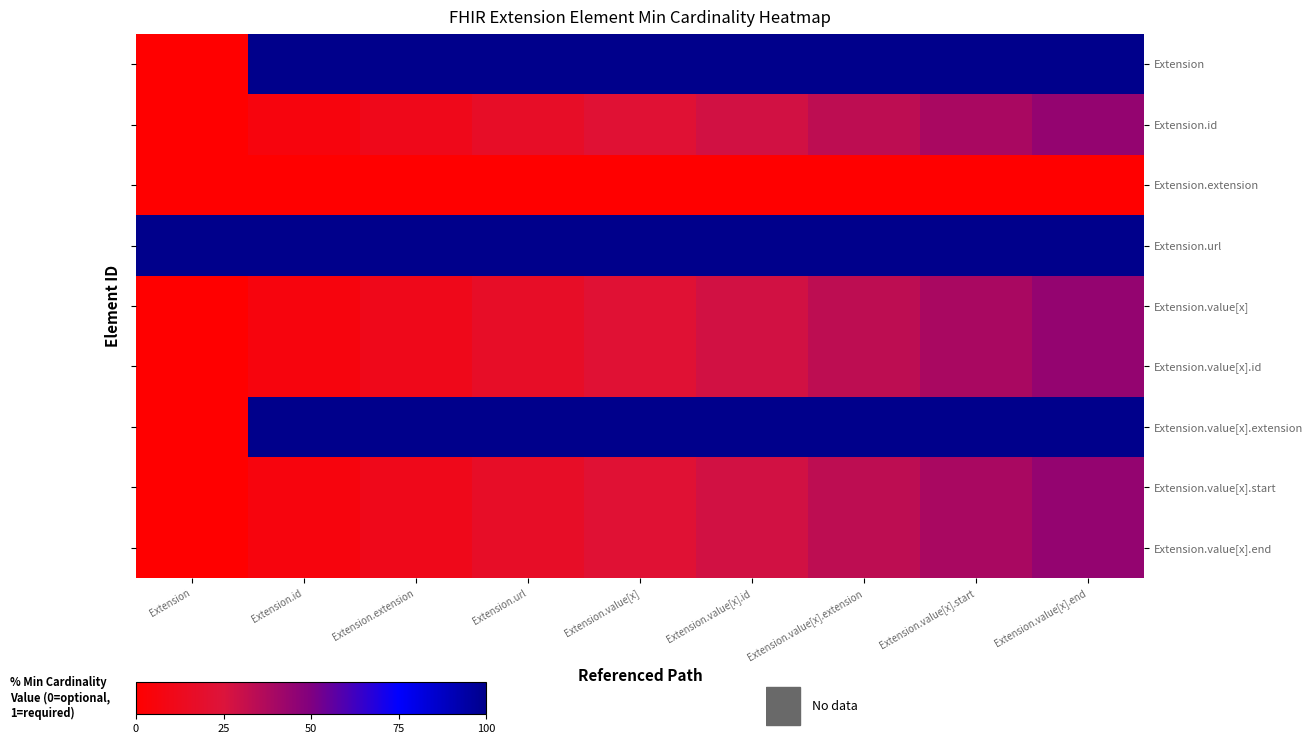

Read the Extension.id value at Extension.value[x].start.

38.9